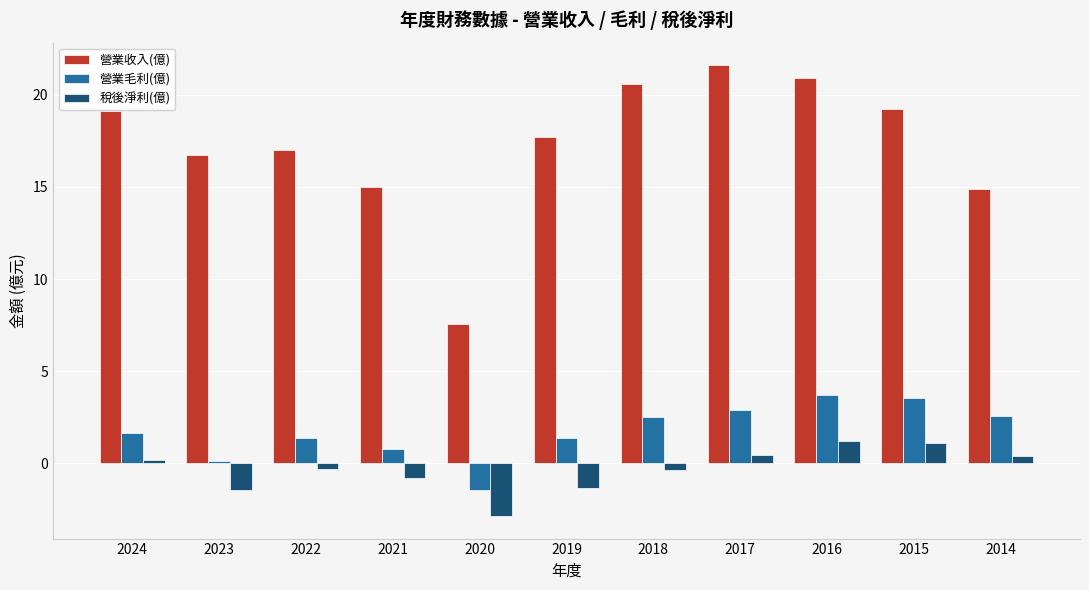

At 2023, list the series in order from largest to smallest.

營業收入(億), 營業毛利(億), 稅後淨利(億)